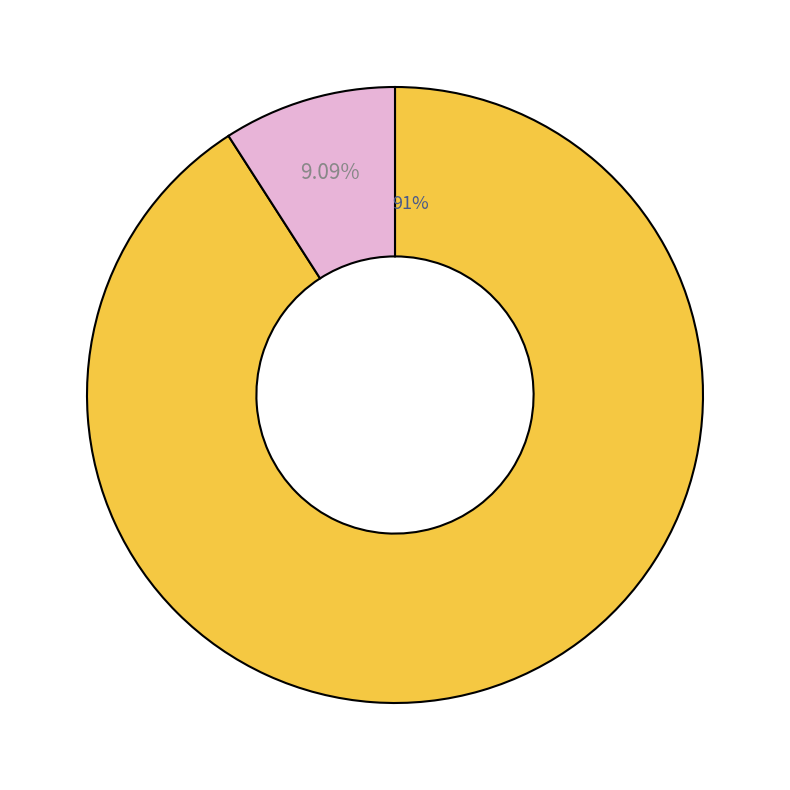

How many segments does this pie chart have?

2